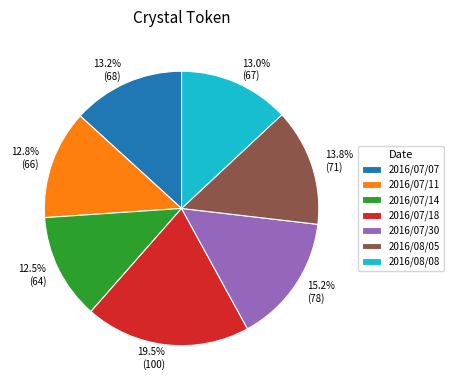

To the nearest percent, what is the average slice percentage?

14%